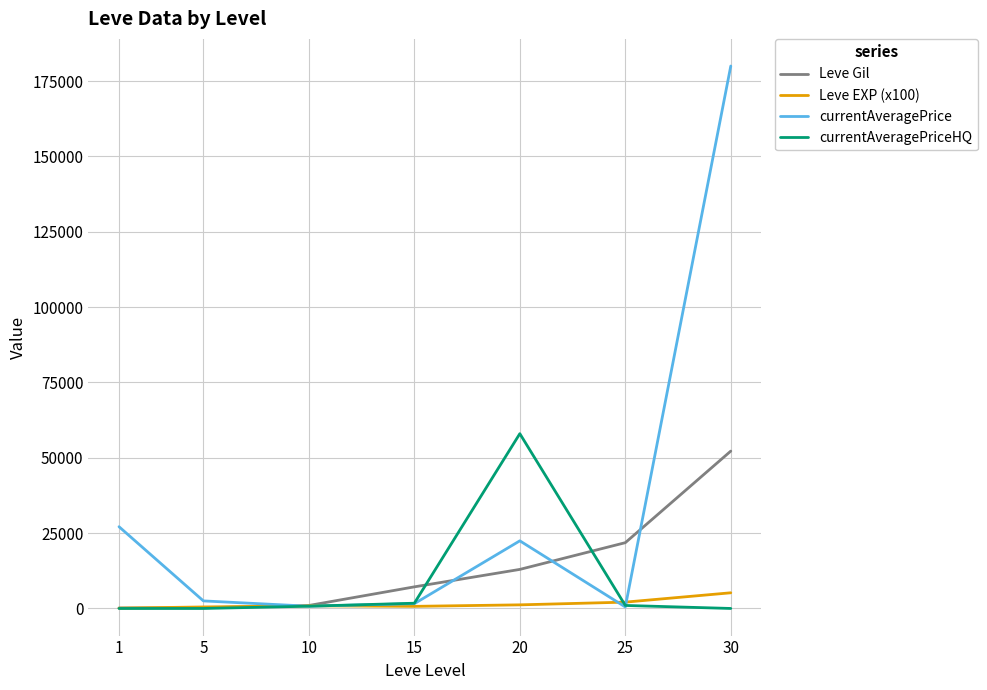

What is the maximum value for currentAveragePrice?

180000